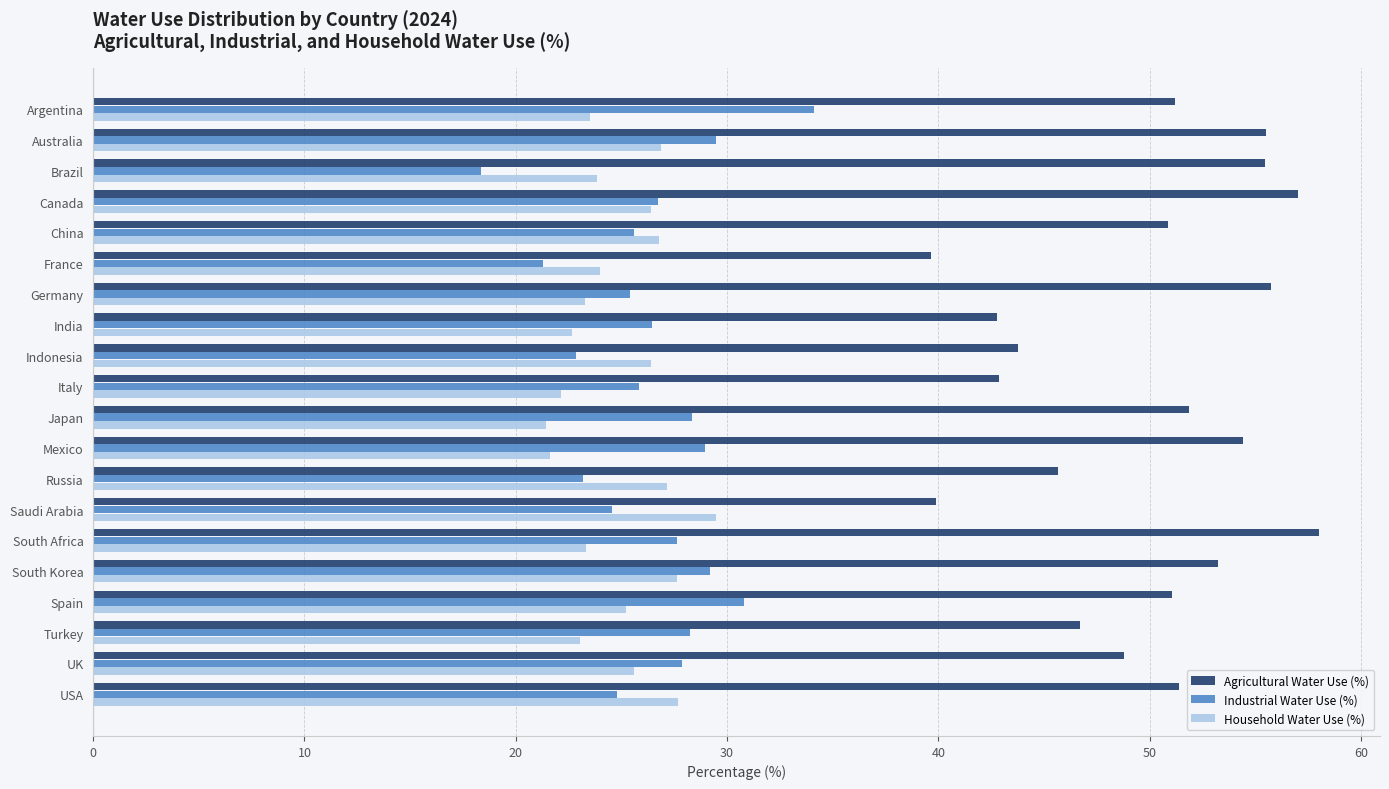

The value of Household Water Use (%) at USA is 15.2. True or false?

False